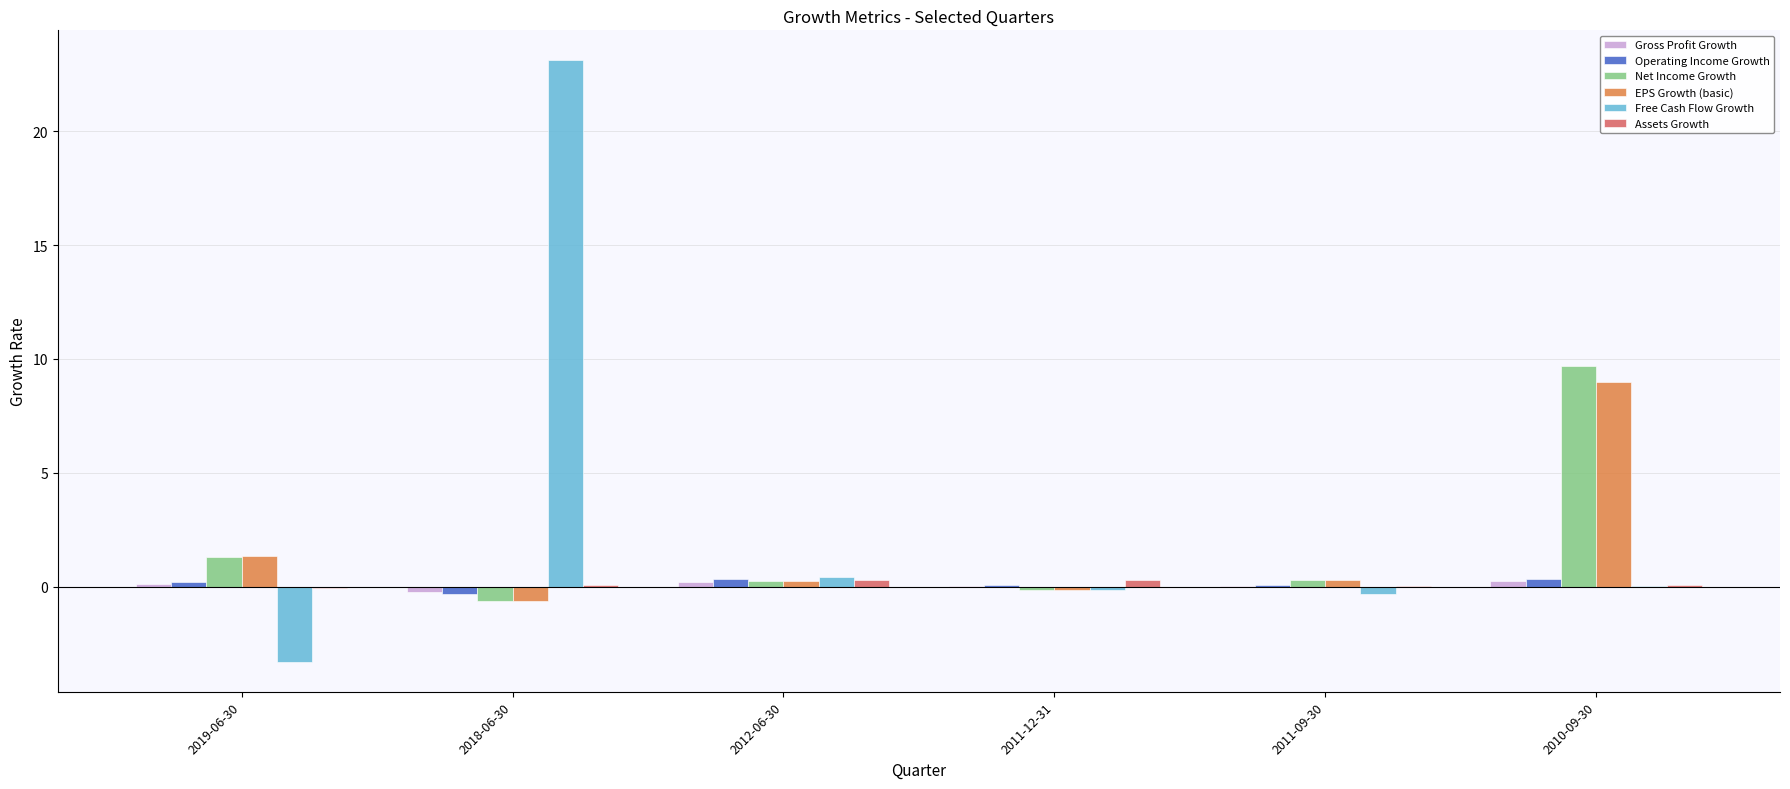

The Free Cash Flow Growth series shows -3.3 at 2019-06-30. True or false?

True